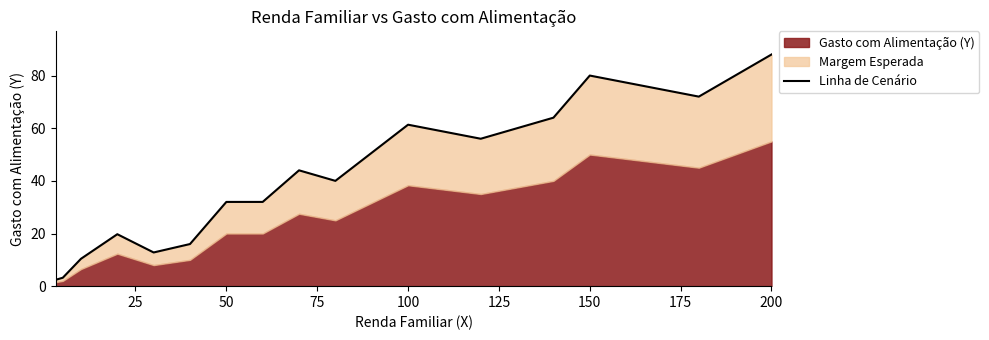

What is the value of the 4th point from the left?

19.7